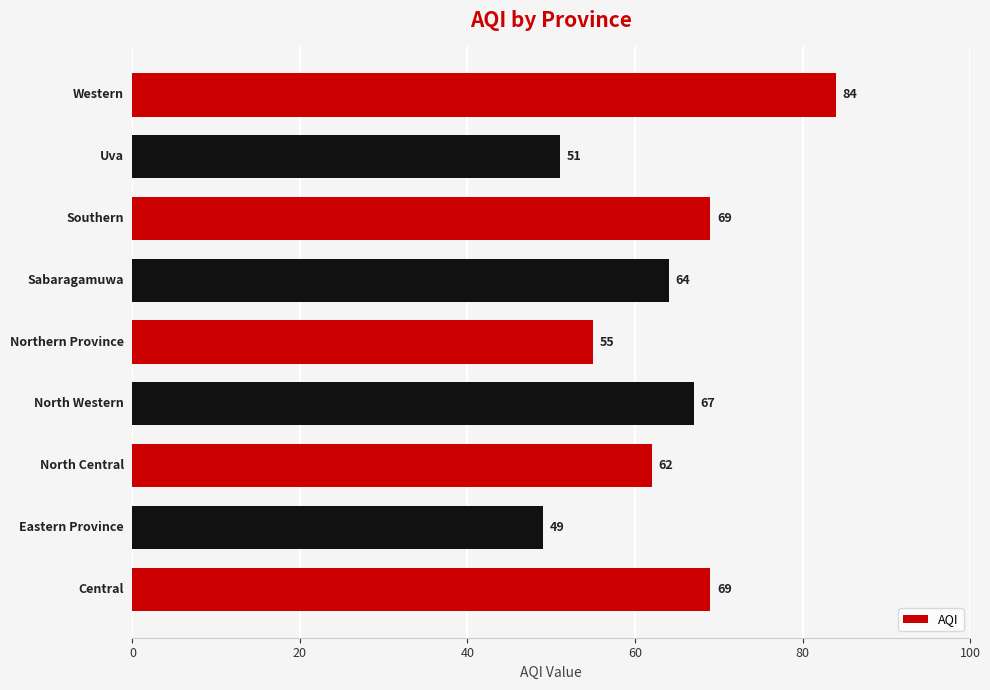

What is the difference between the maximum and minimum values?

35